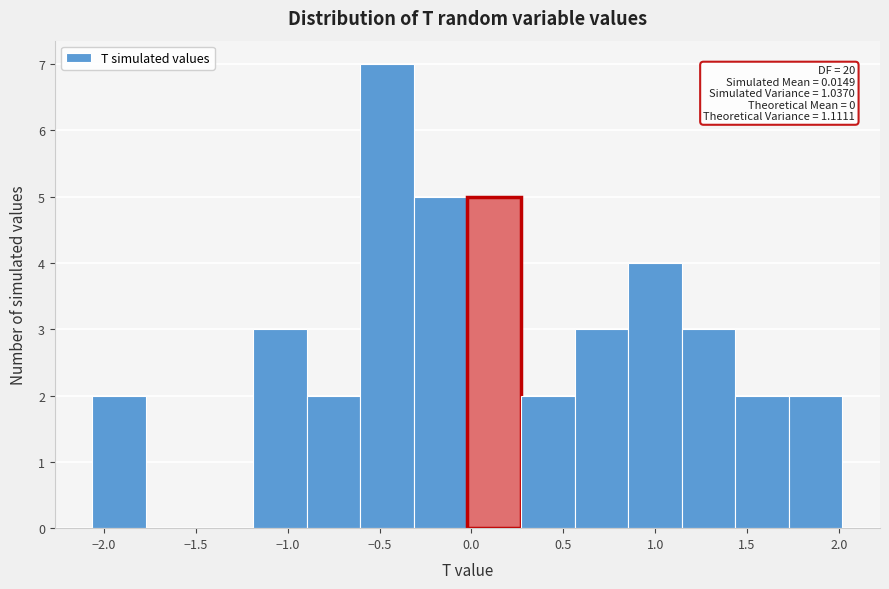

Over which range of the x-axis is the bar tallest?

-0.60 to -0.30